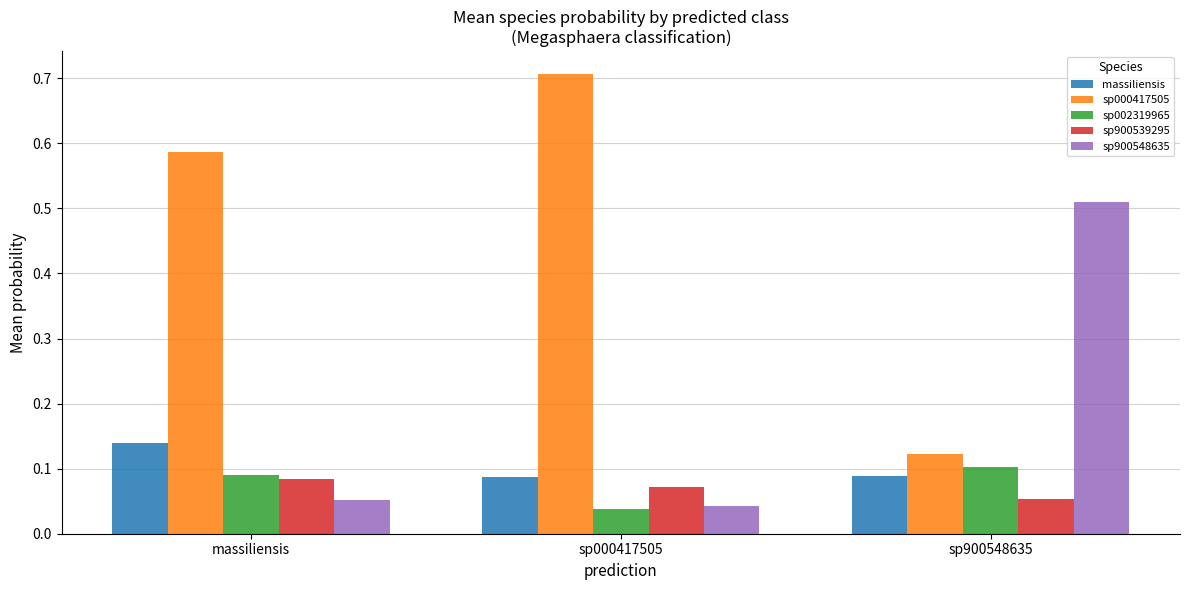

At how many categories does at least one series exceed 0?

3